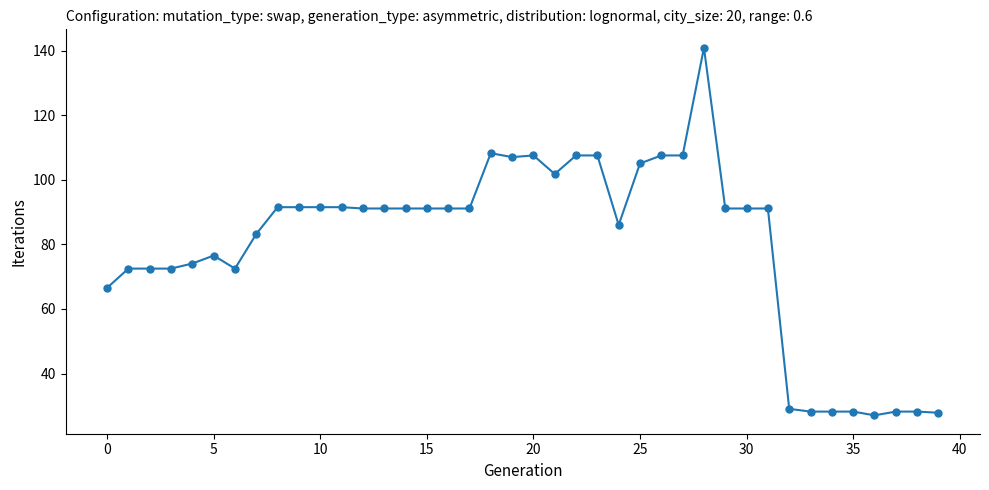

Does the chart display data point markers on the line(s)?

Yes